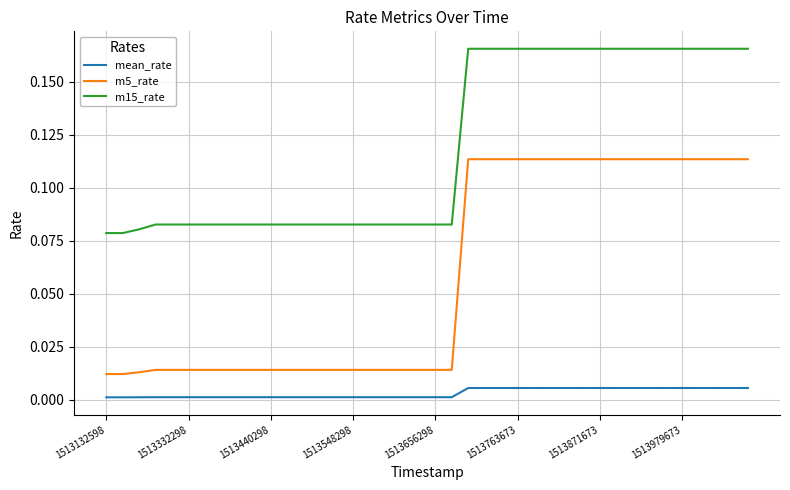

Which series has the largest range (max minus min)?

m5_rate